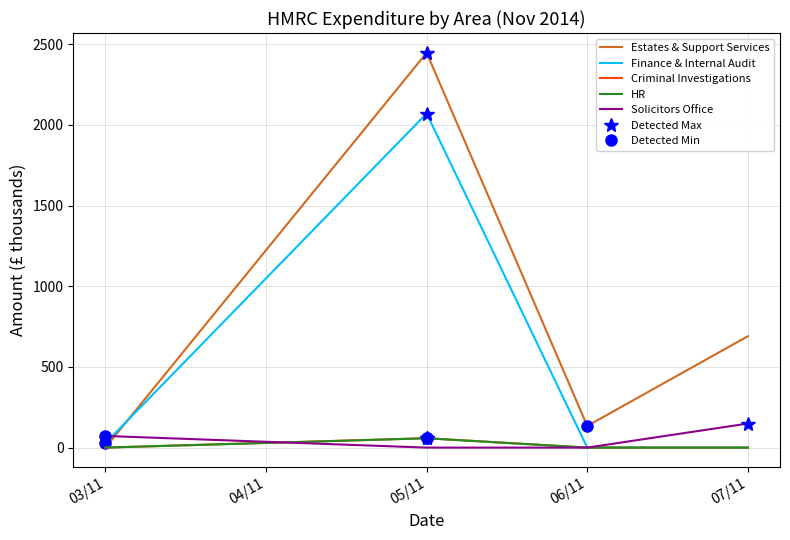

What is the average value of the Criminal Investigations series?

14.6